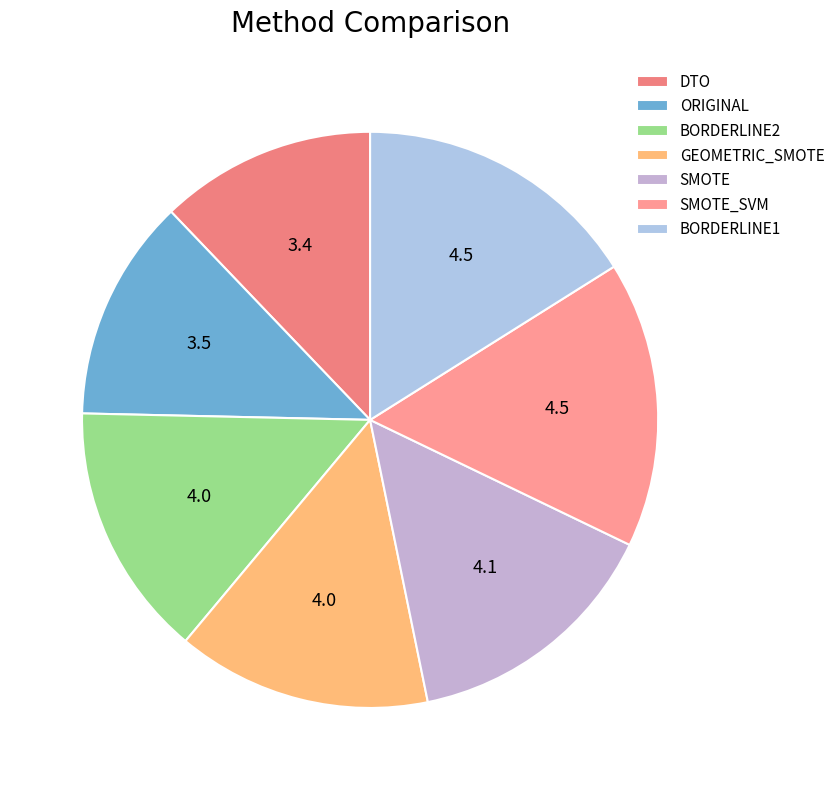

What percentage is the GEOMETRIC_SMOTE slice, to the nearest percent?

14%